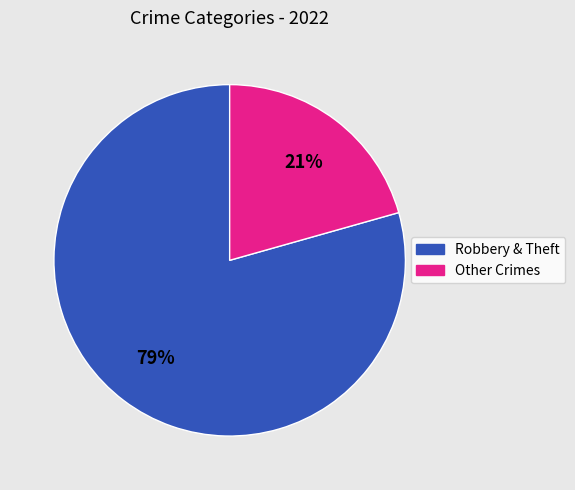

To the nearest percent, what is the average slice percentage?

50%